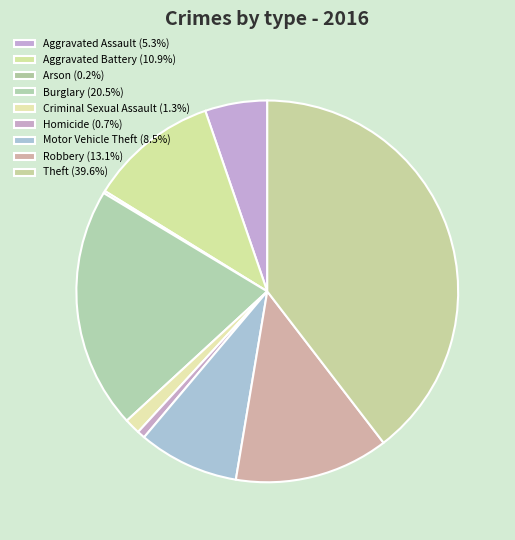

Is there any slice that represents more than half of the pie?

No